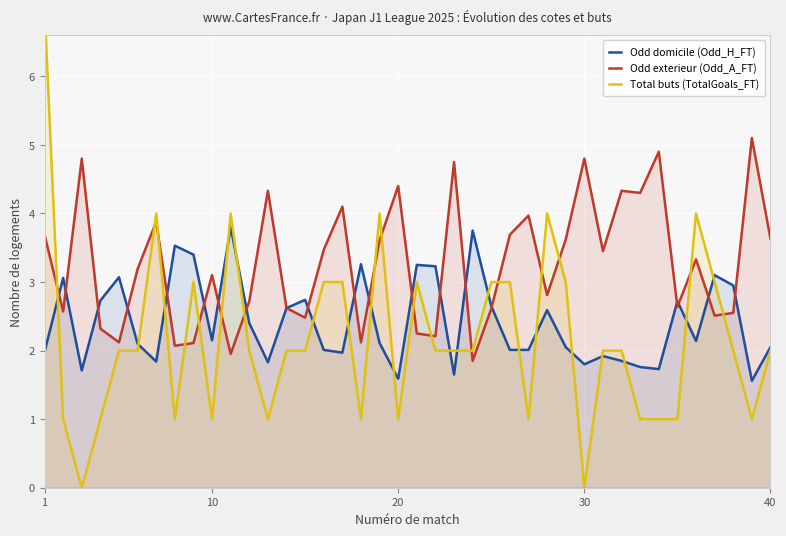

The value of Odd exterieur (Odd_A_FT) at 10 is 3.1. True or false?

True